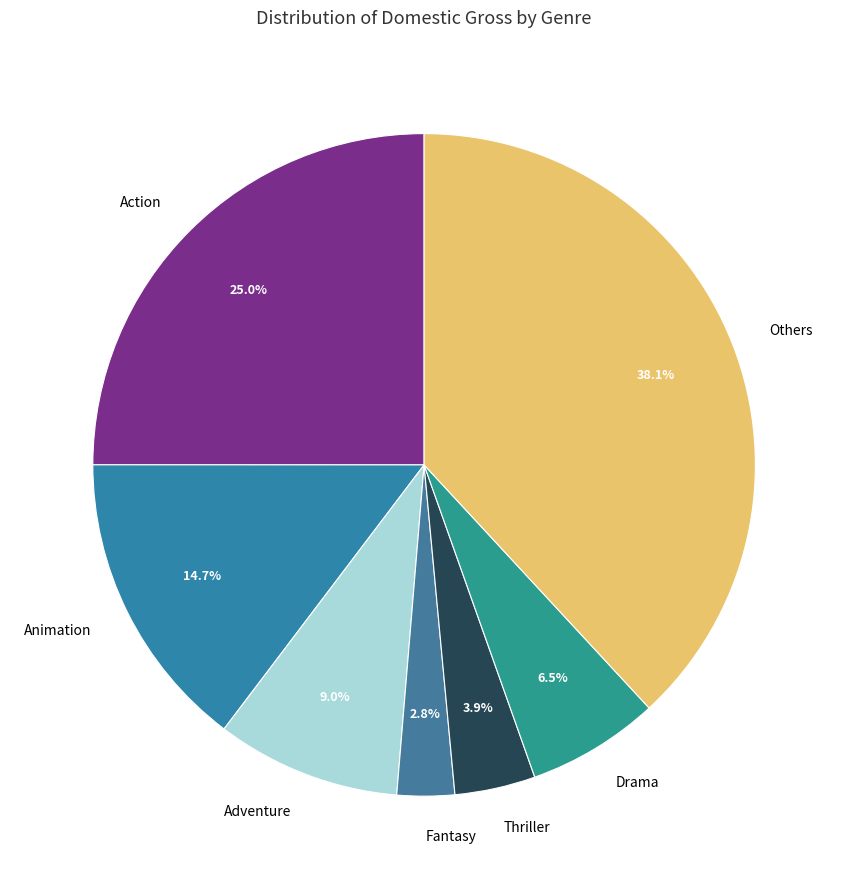

Does Thriller account for over 50% of the chart?

No